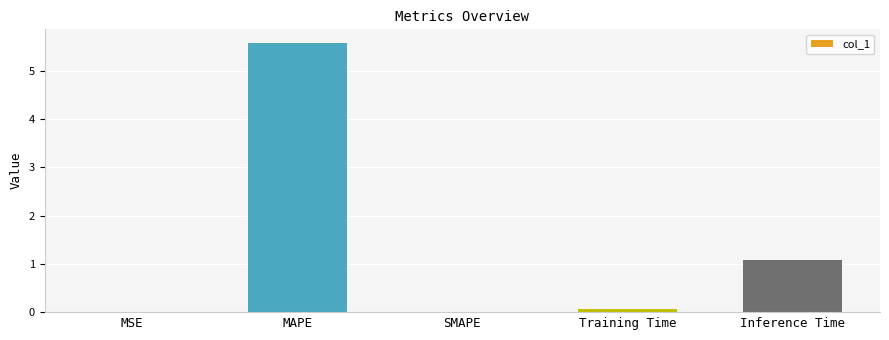

What is the sum of the values at Inference Time and SMAPE?

1.1